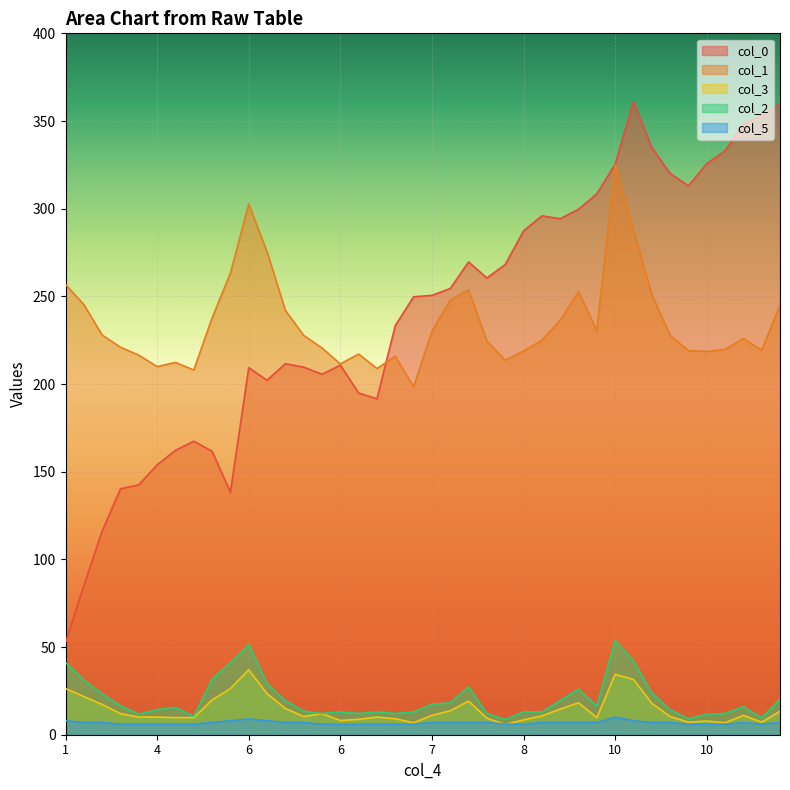

True or false: col_0 and col_2 cross at least once.

False